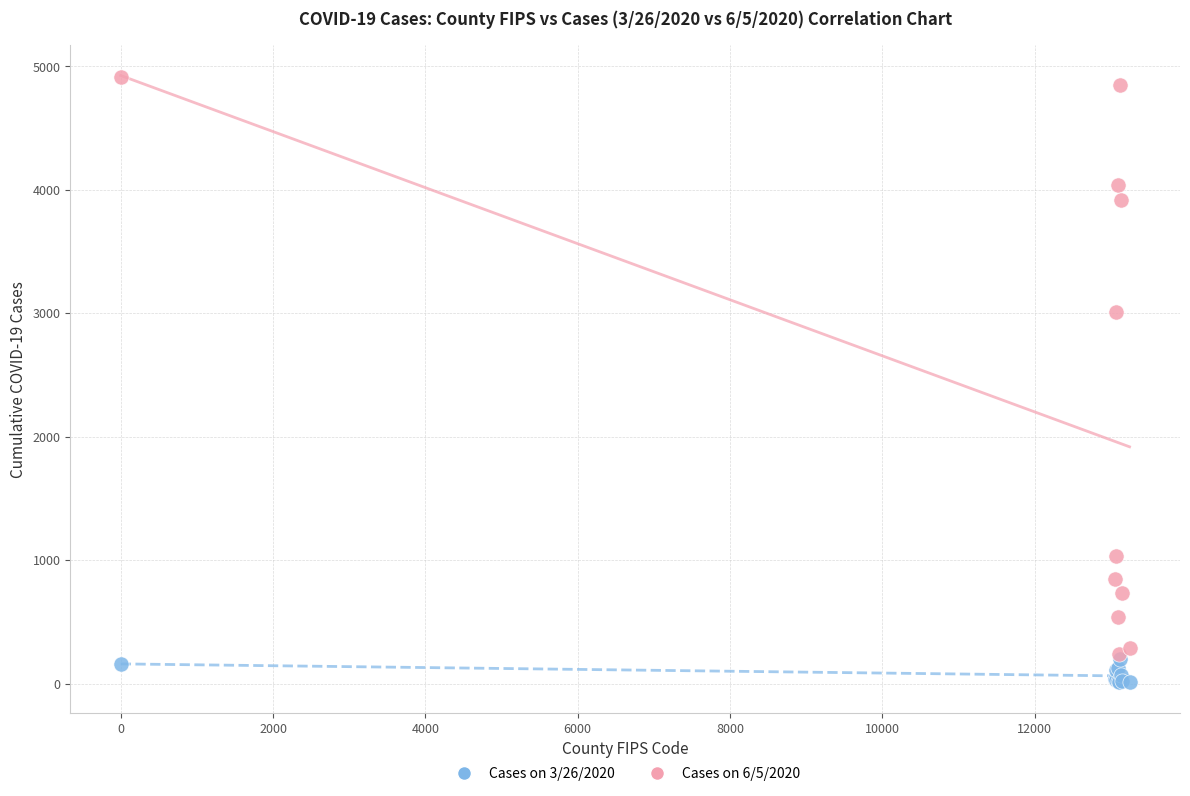

What are all the series names shown in the legend?

Cases on 3/26/2020, Cases on 6/5/2020